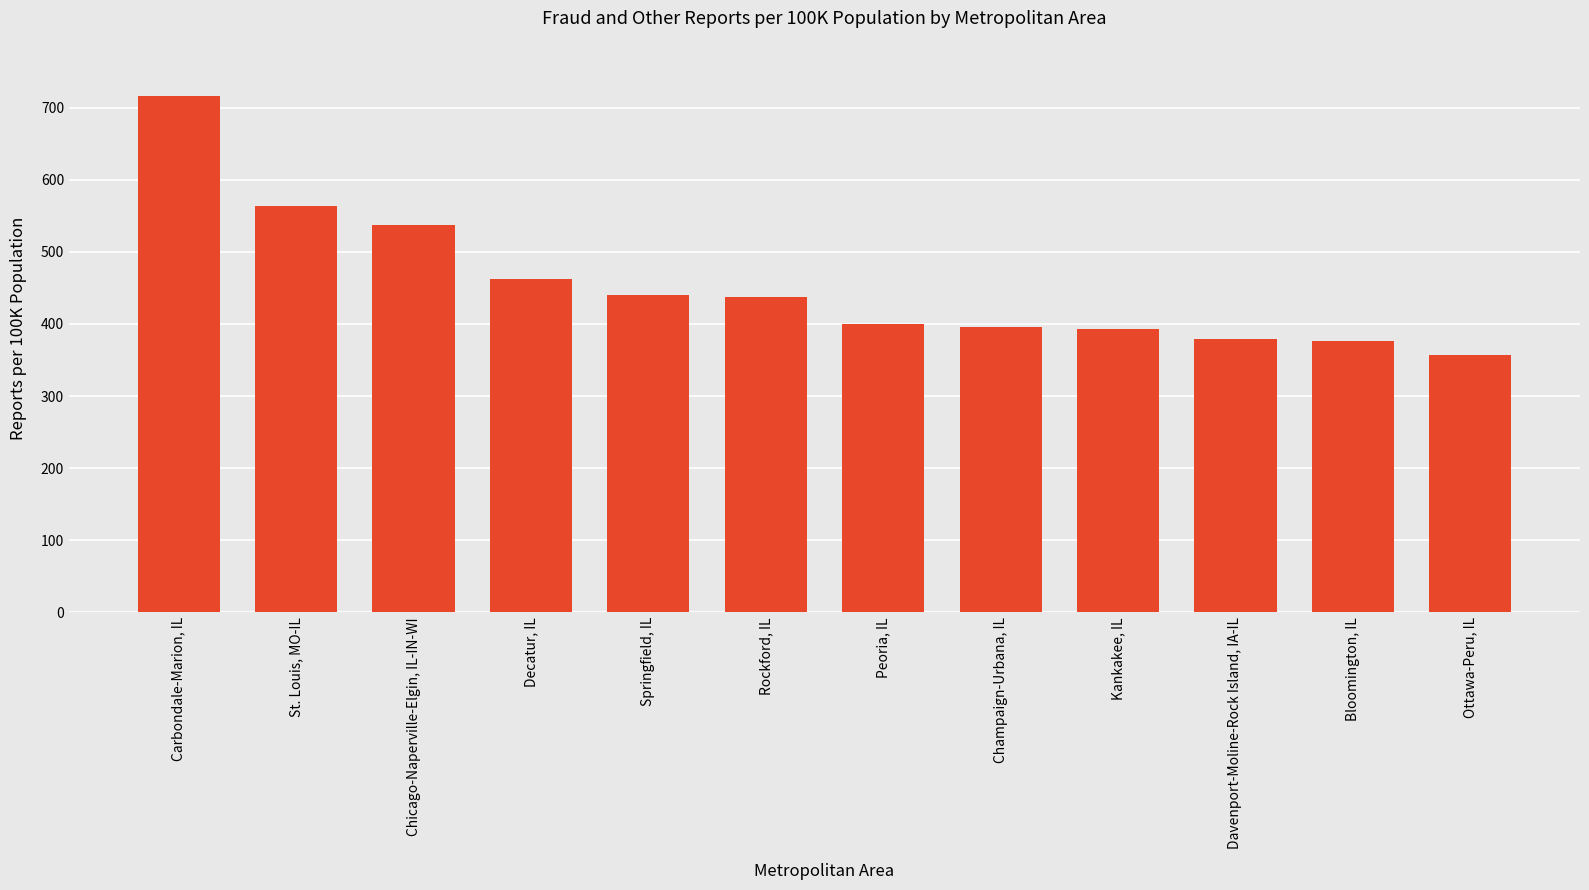

The value at Chicago-Naperville-Elgin, IL-IN-WI is 537.9. True or false?

True